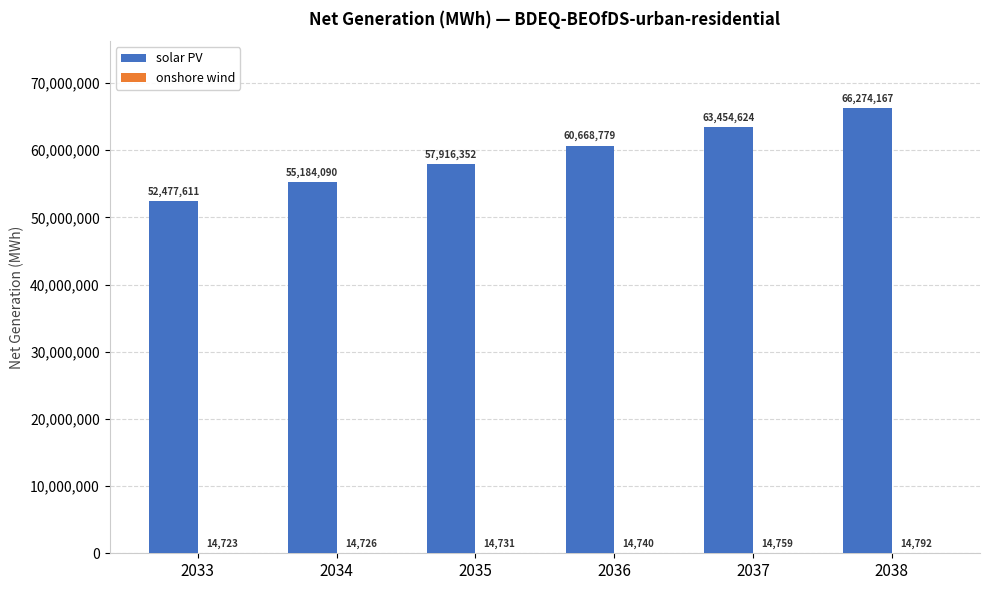

How many groups of bars are there?

6